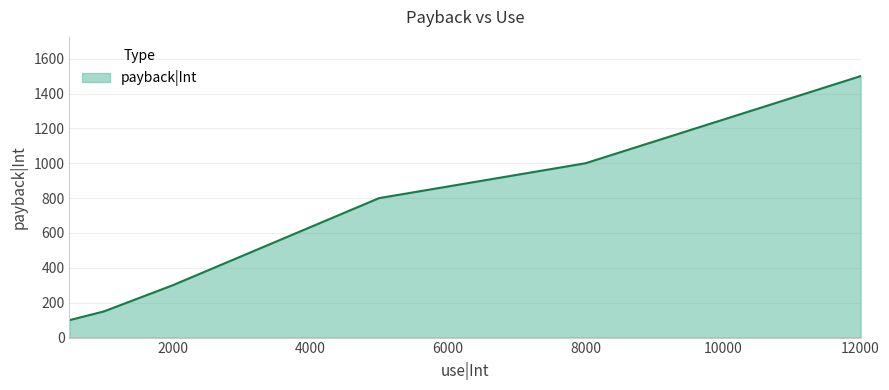

Count the number of data series in this chart.

1